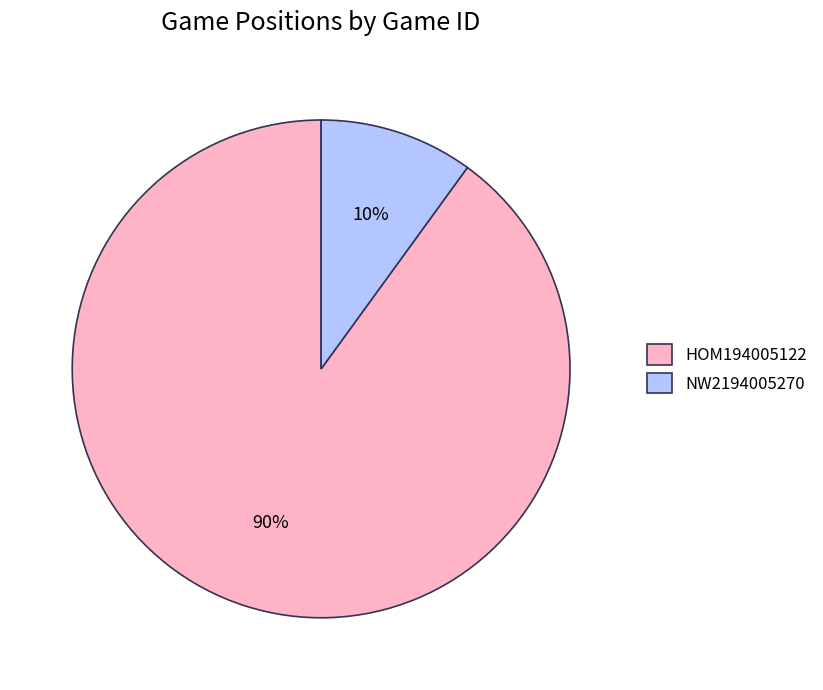

Combined, do NW2194005270 and HOM194005122 account for over 50%?

Yes